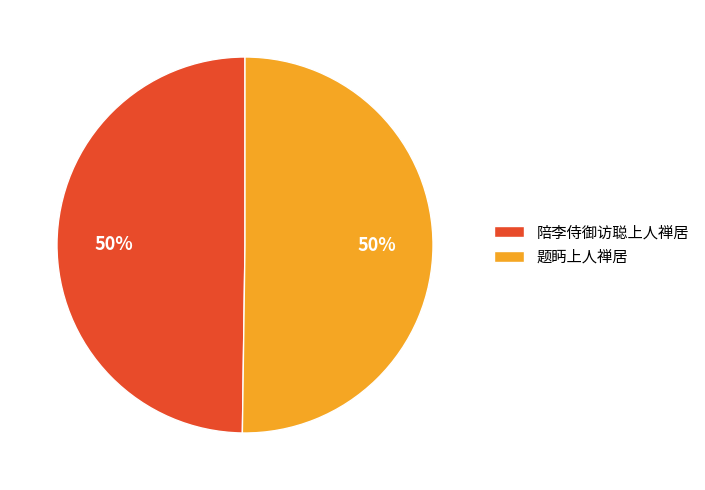

How many segments does this pie chart have?

2